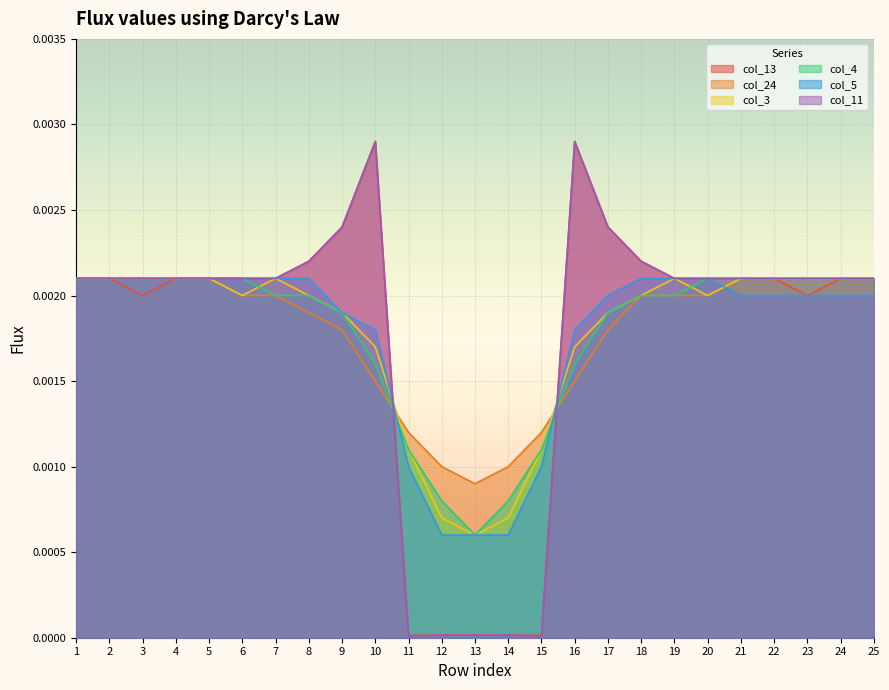

Rank the categories by col_13 value from lowest to highest.

11, 15, 12, 14, 13, 3, 23, 1, 2, 4, 5, 6, 7, 19, 20, 21, 22, 24, 25, 8, 18, 9, 17, 10, 16